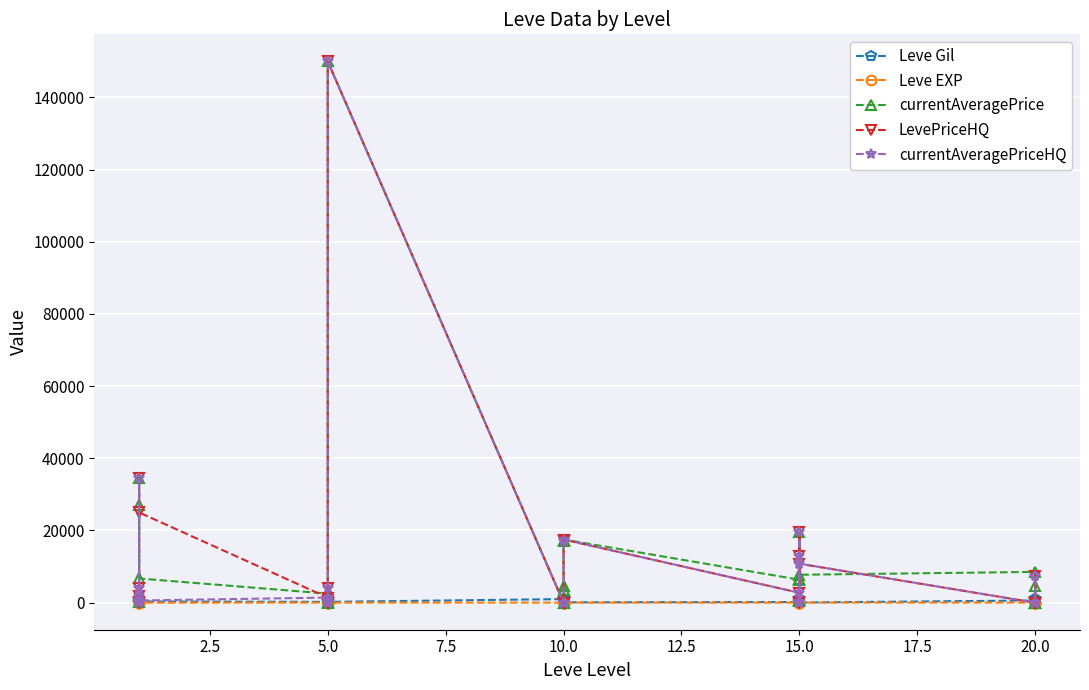

What is the maximum value for Leve EXP?

630